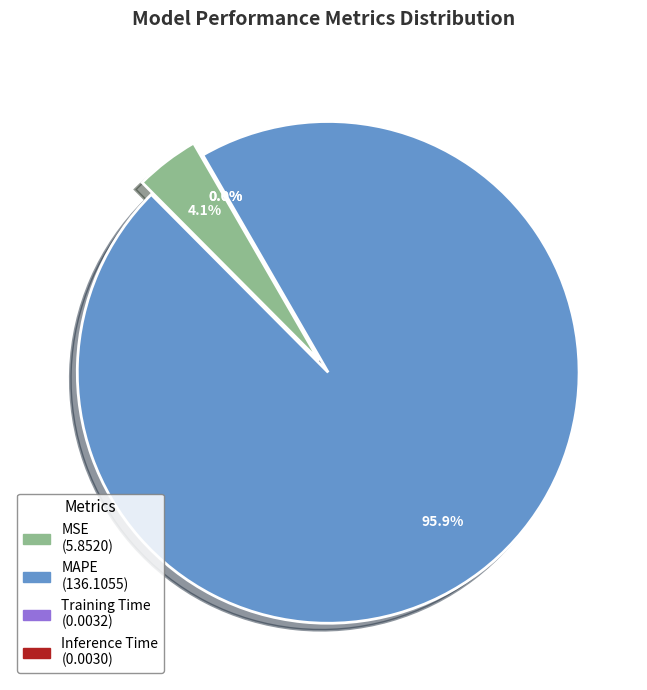

True or false: Training Time accounts for 11% of the total.

False